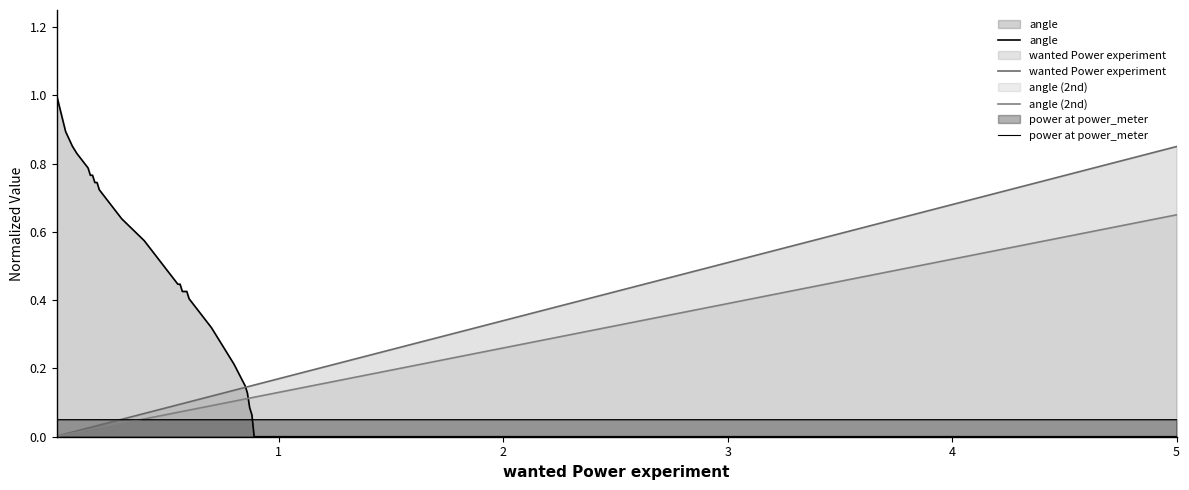

What is the maximum value shown in the chart?

1.0